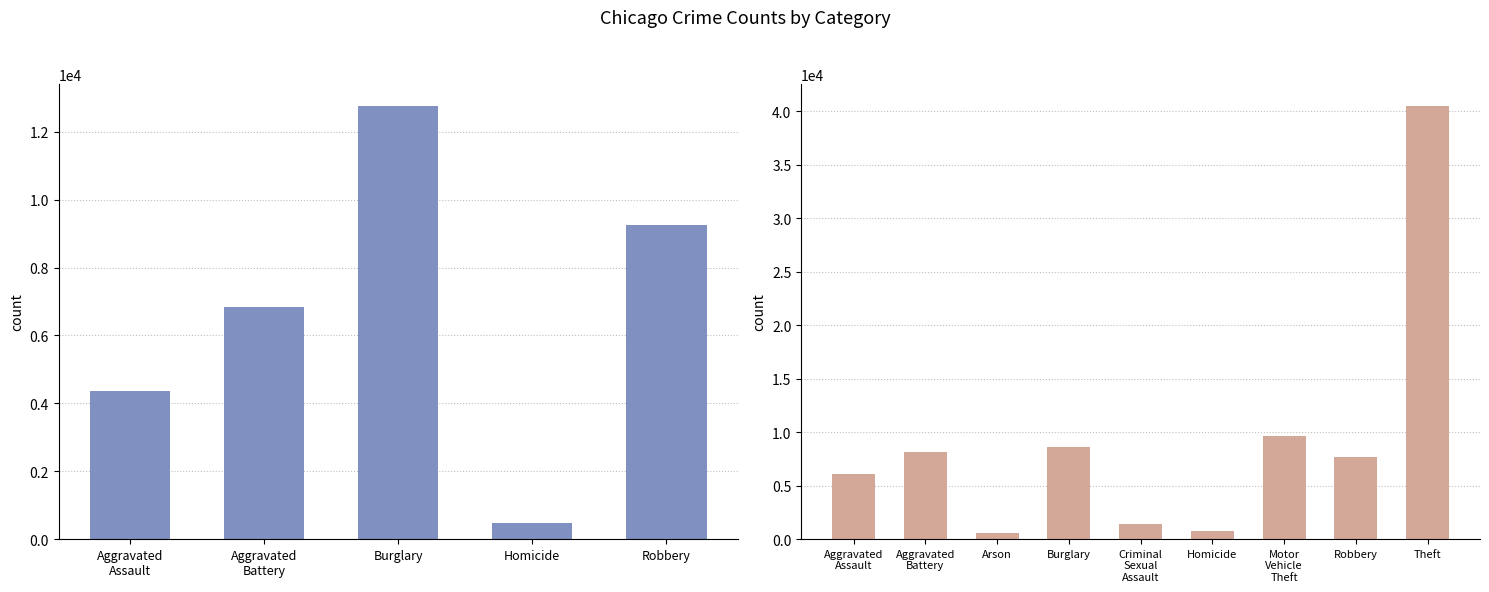

What is the value of the 2020 bar at the 7th from the left?

9682